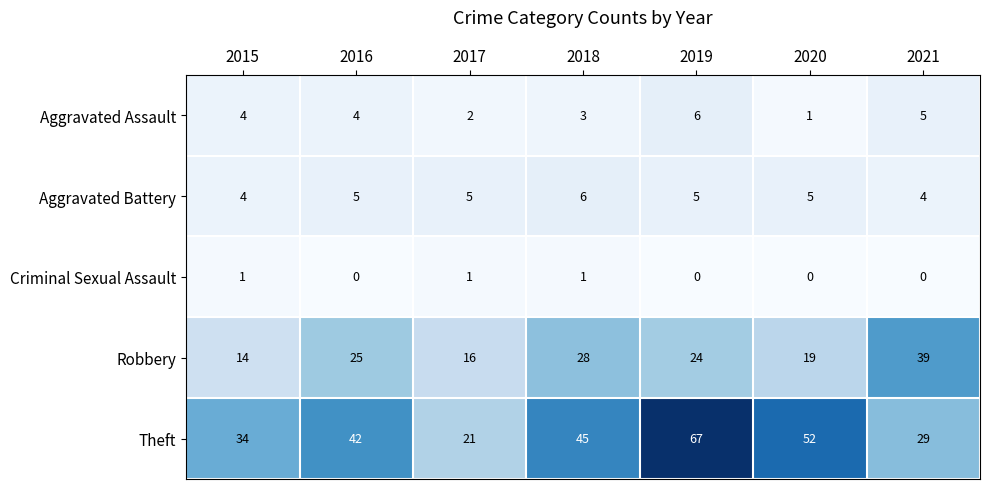

Which series has the widest spread of values?

Theft